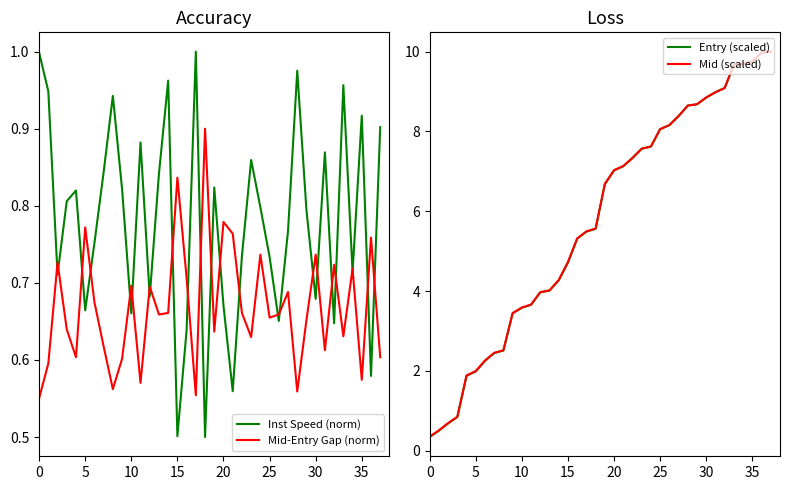

What is the difference between the second highest and minimum values in the Inst Speed (norm) series?

0.5